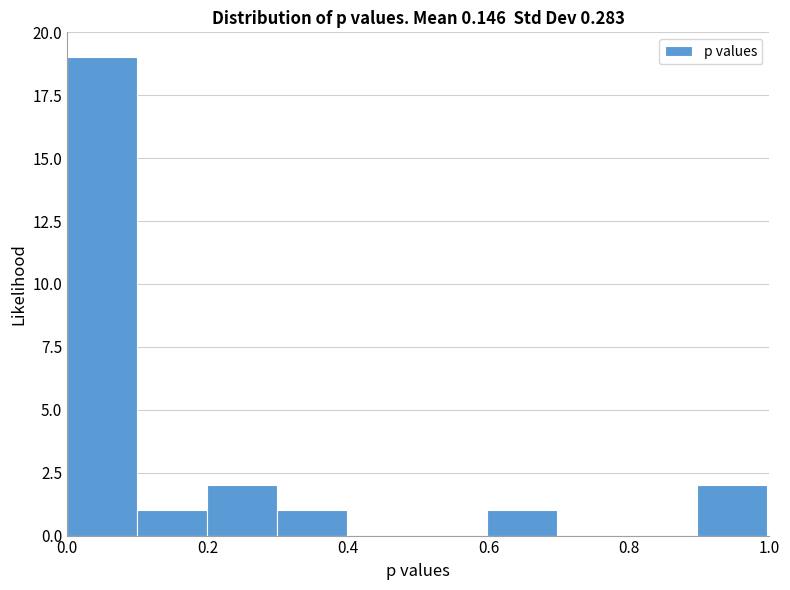

Over which range of the x-axis is the bar tallest?

0.0 to 0.1